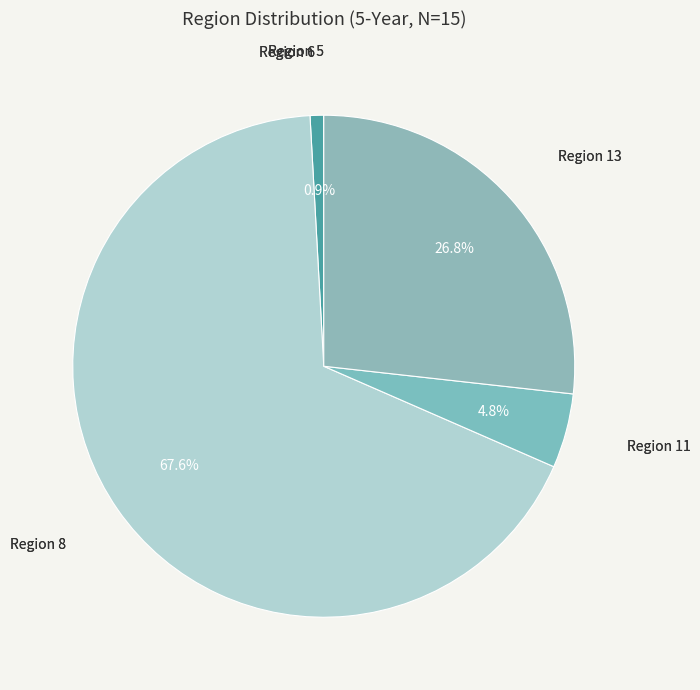

Which category has the biggest portion of the pie?

Region 8